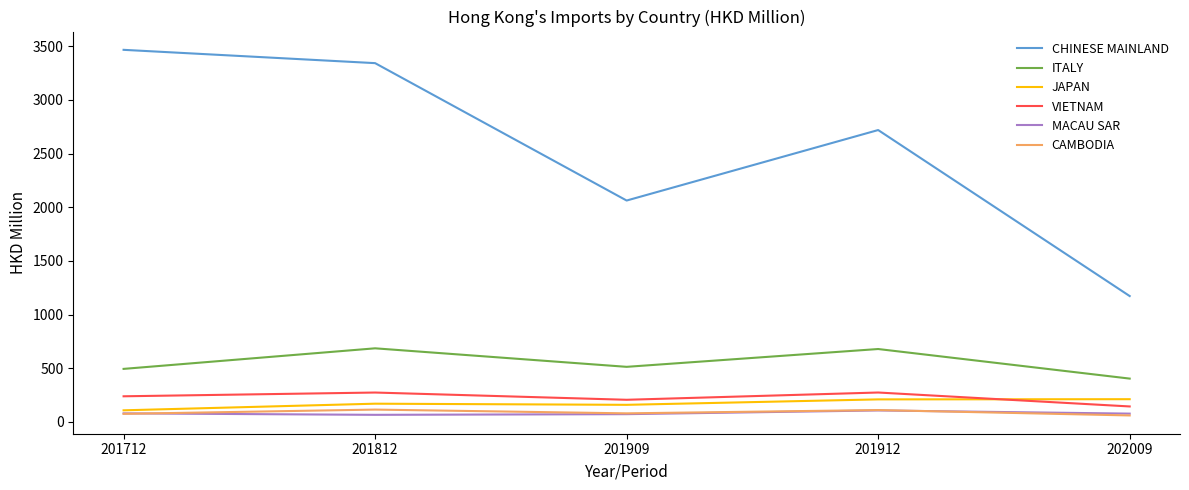

Is it true that CAMBODIA equals 78.3 at 201909?

True